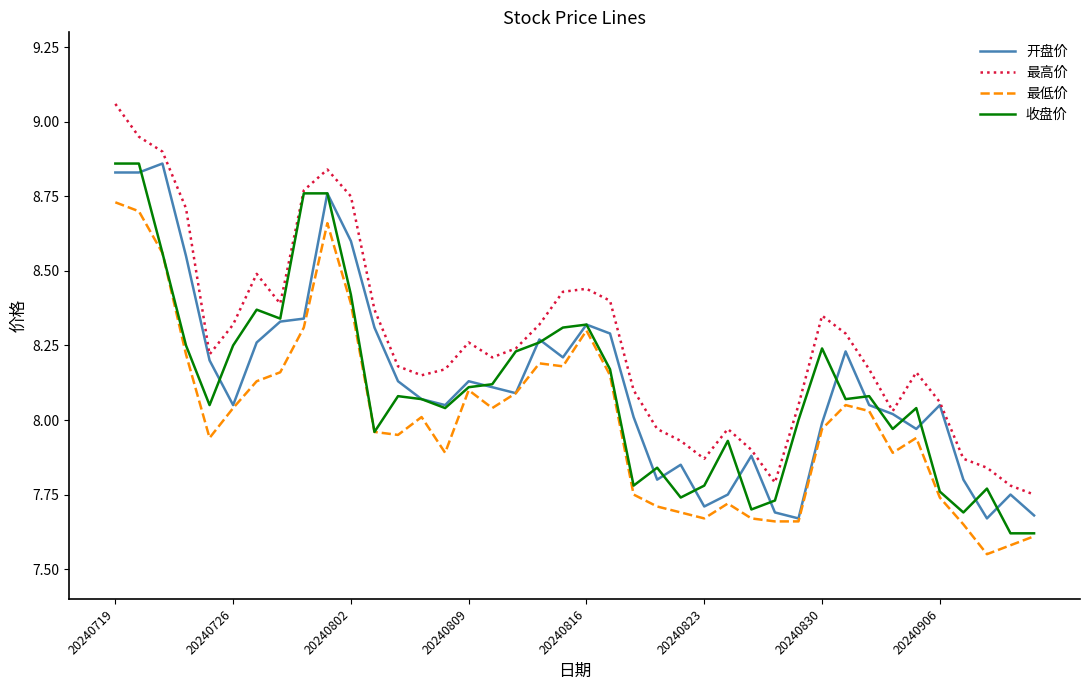

Which series has the largest total across all categories?

最高价